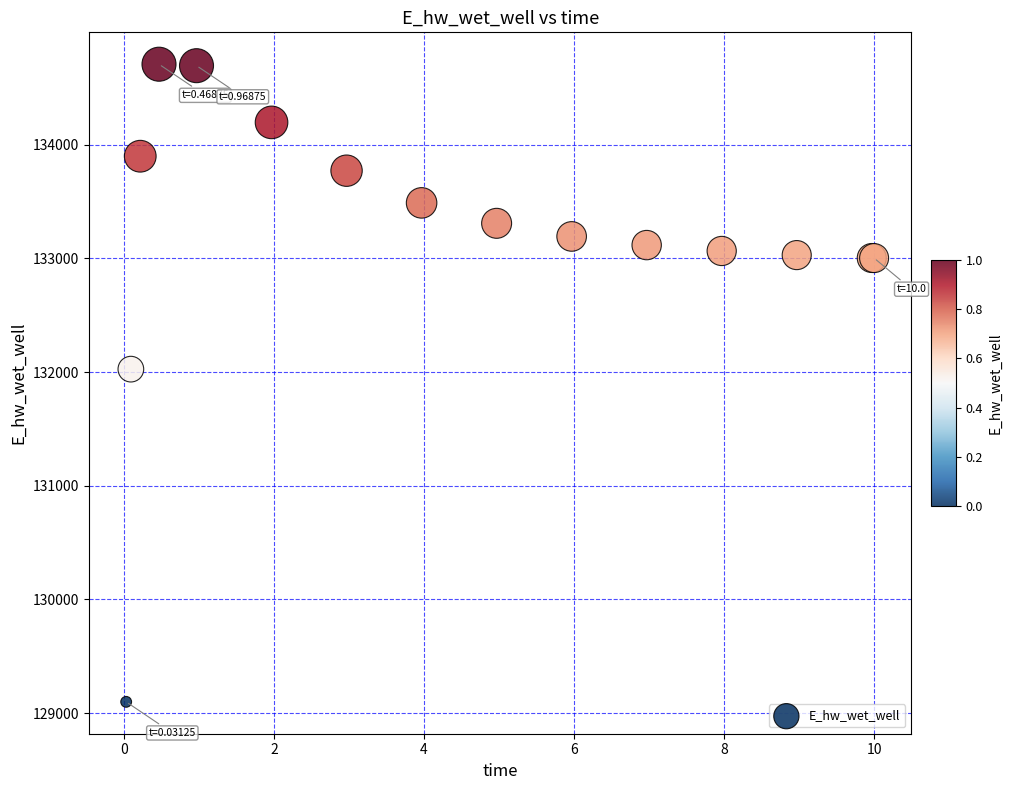

What Y value in the scatter plot is closest to 131903?

132025.5